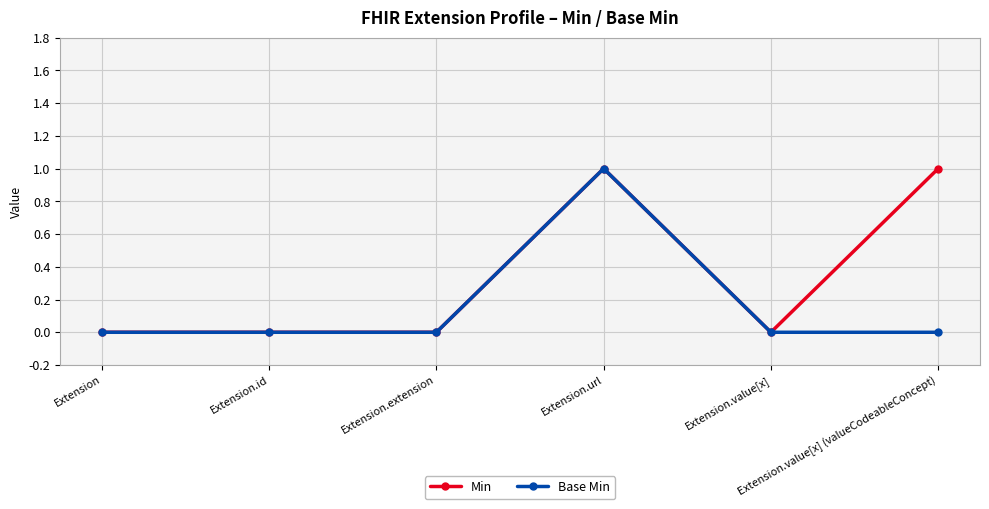

Which series has the largest total across all categories?

Min